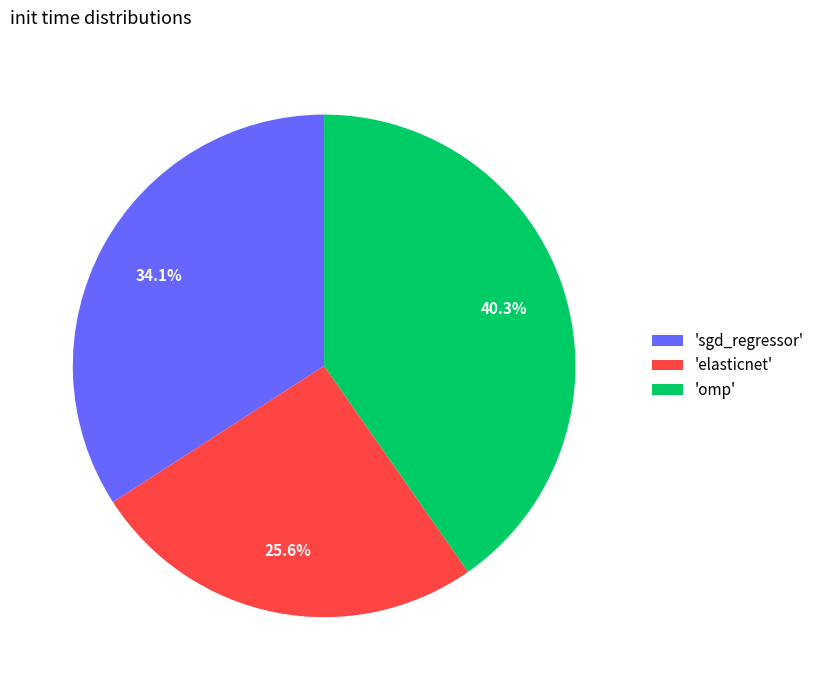

Is 'omp' the majority of the pie?

No